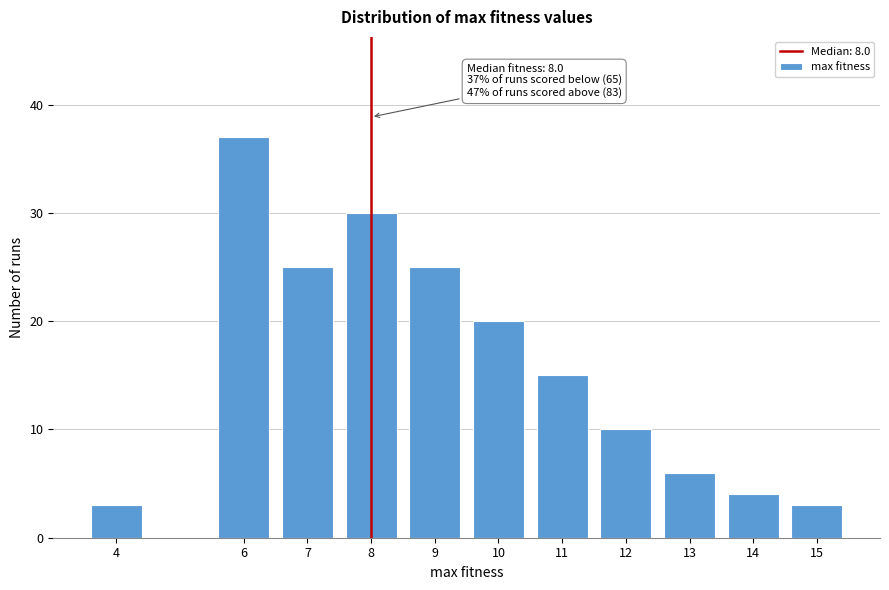

Reading left to right, what are all the values shown in this chart?

3	37	25	30	25	20	15	10	6	4	3